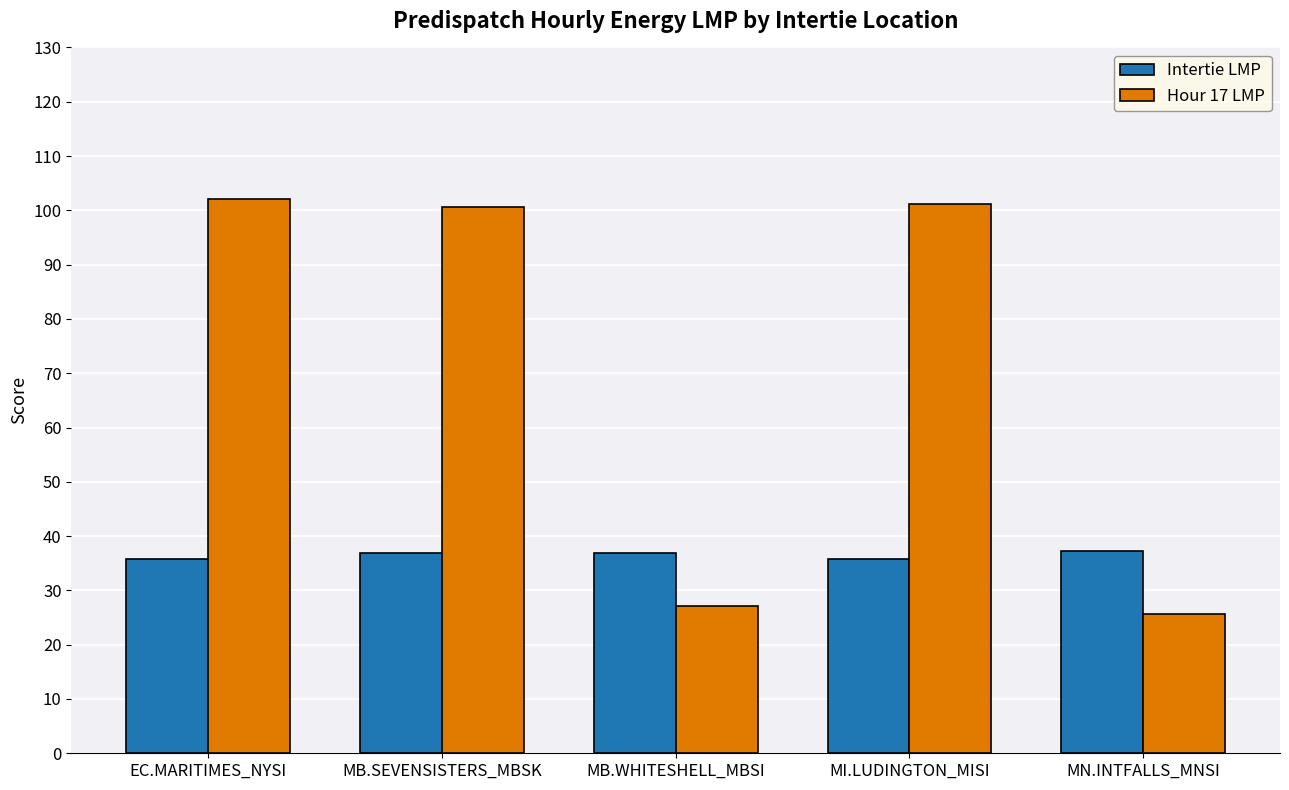

What are all the series names shown in the legend?

Intertie LMP, Hour 17 LMP